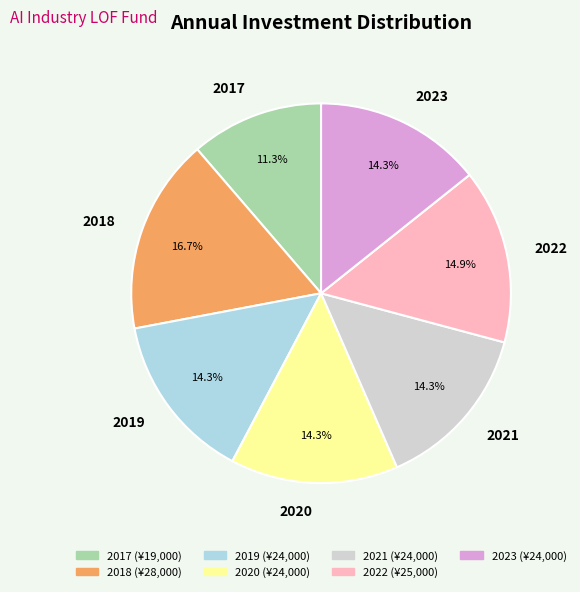

Which has a higher value, 2023 or 2018?

2018